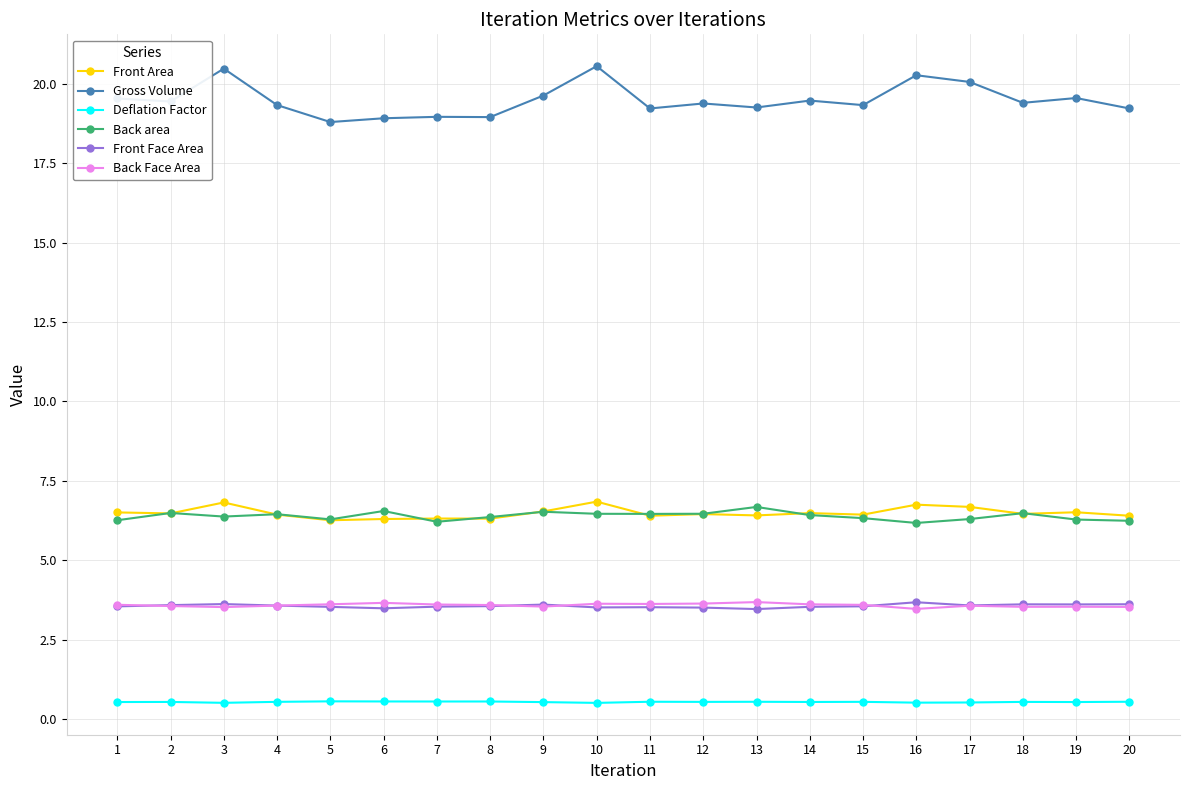

What is the lowest value of the Front Face Area series?

3.5